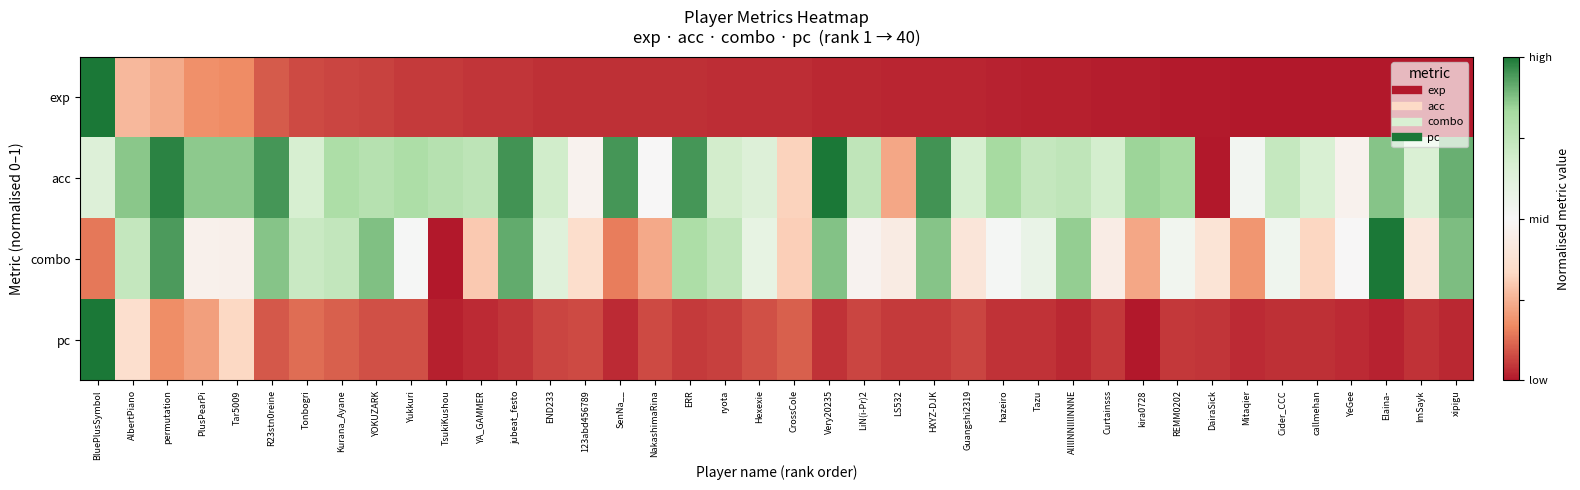

At how many categories does at least one series exceed 0?

40